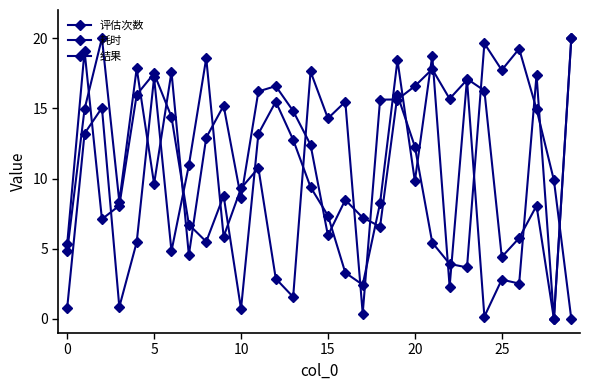

What is the label of the 3rd point from the right?

27